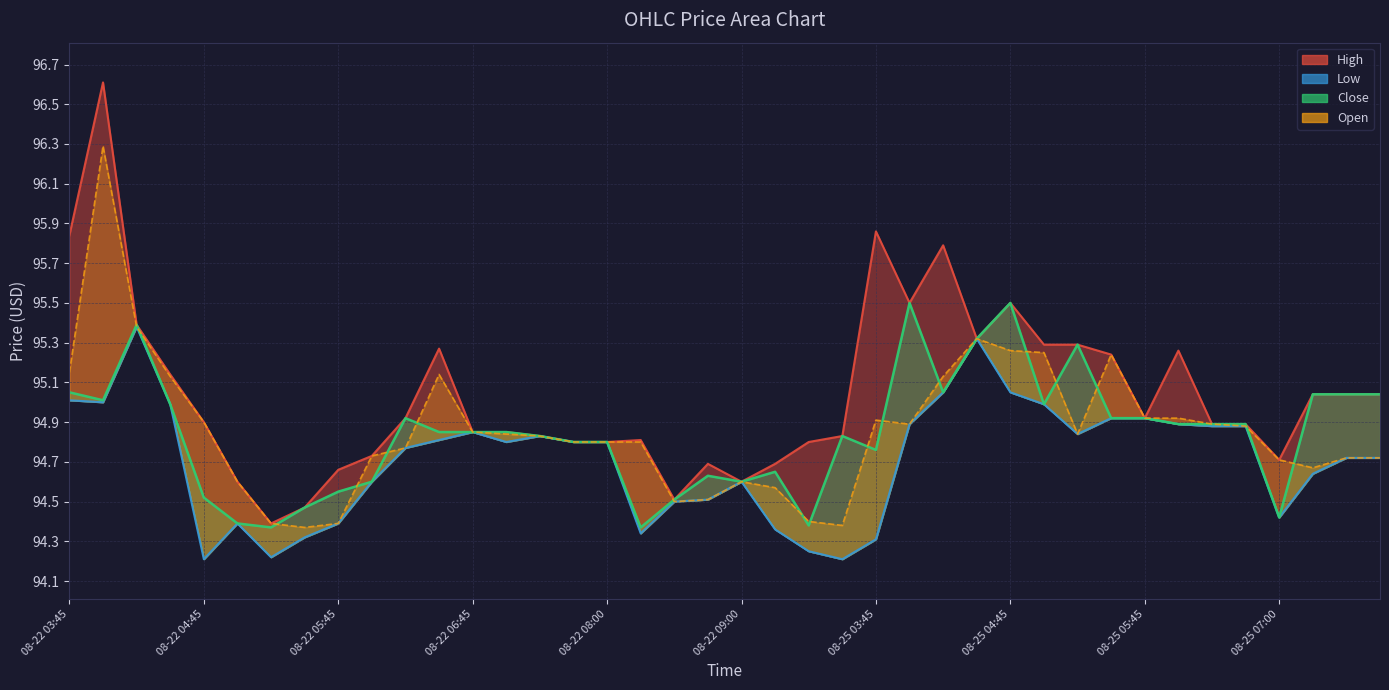

What is the label of the 34th point from the right?

08-22 05:15